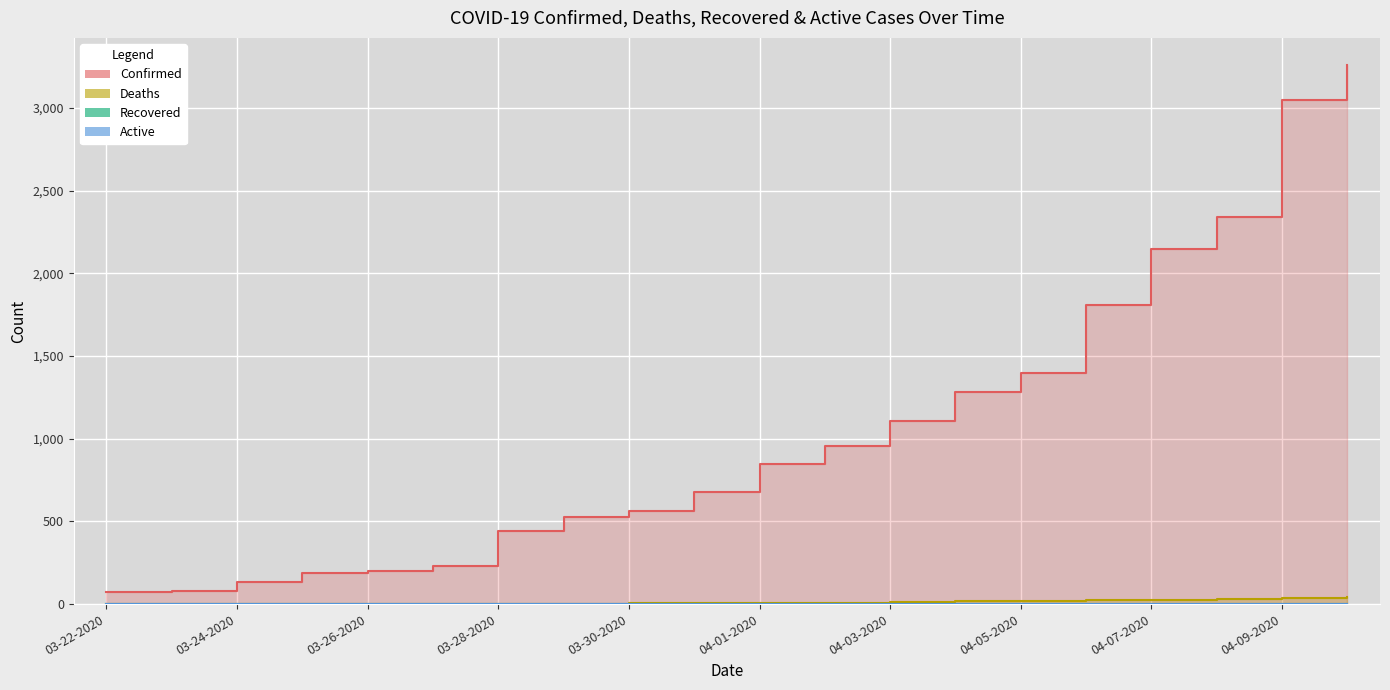

How many lines are shown in the chart?

2